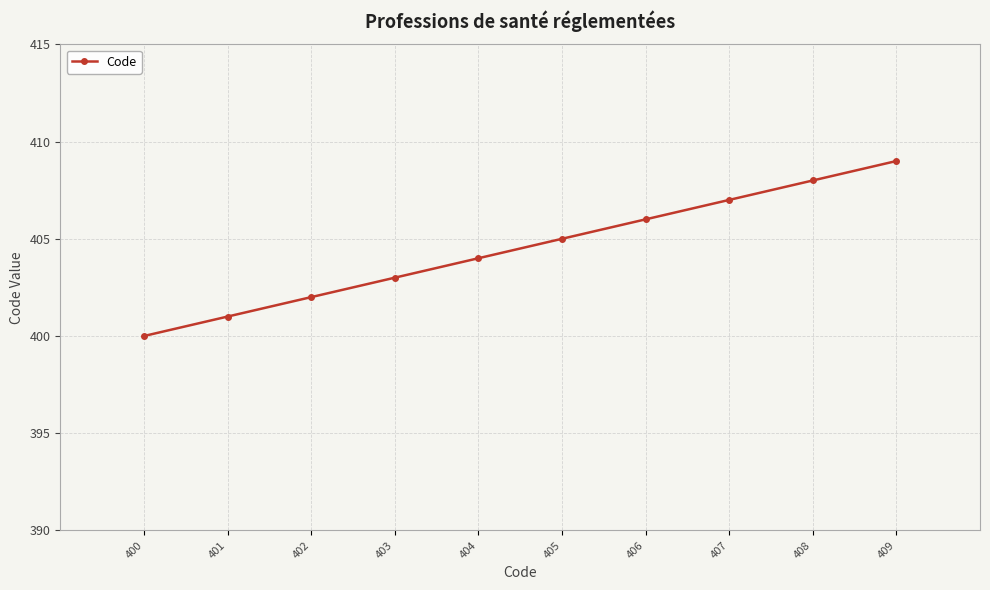

True or false: the data shows 405 at 405.

True